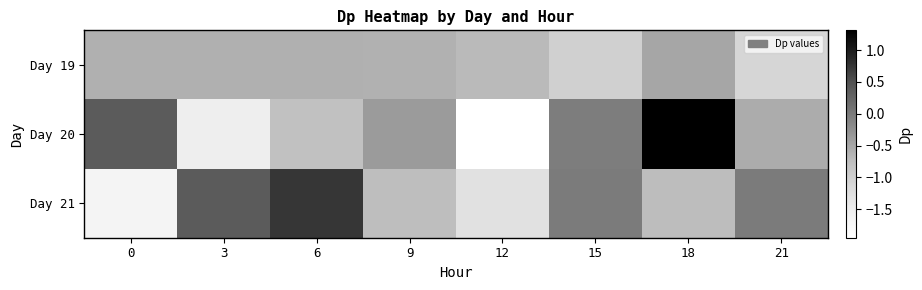

Rank the series by their average value, from highest to lowest.

Day 21, Day 19, Day 20